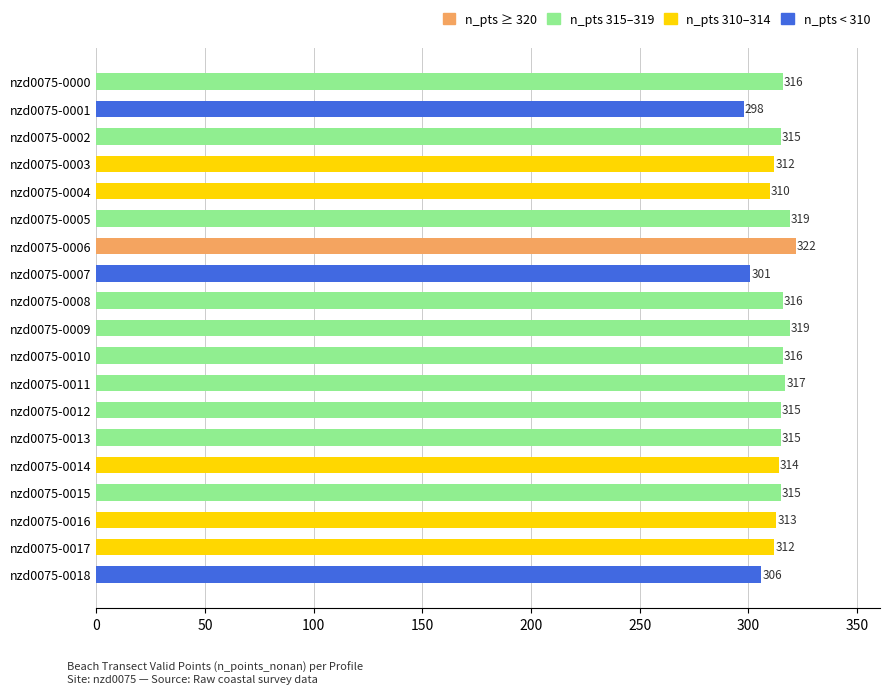

What is the minimum value shown in the chart?

298